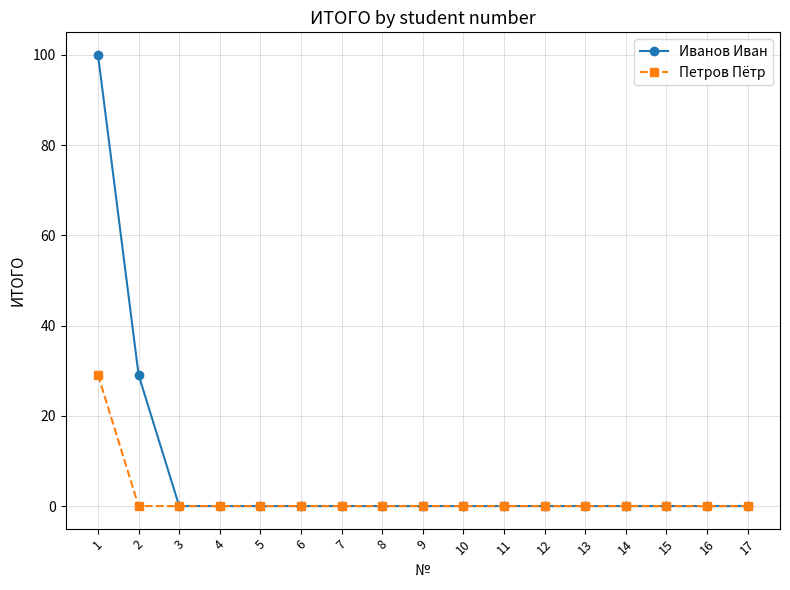

At which category is the sum across all series the highest?

1